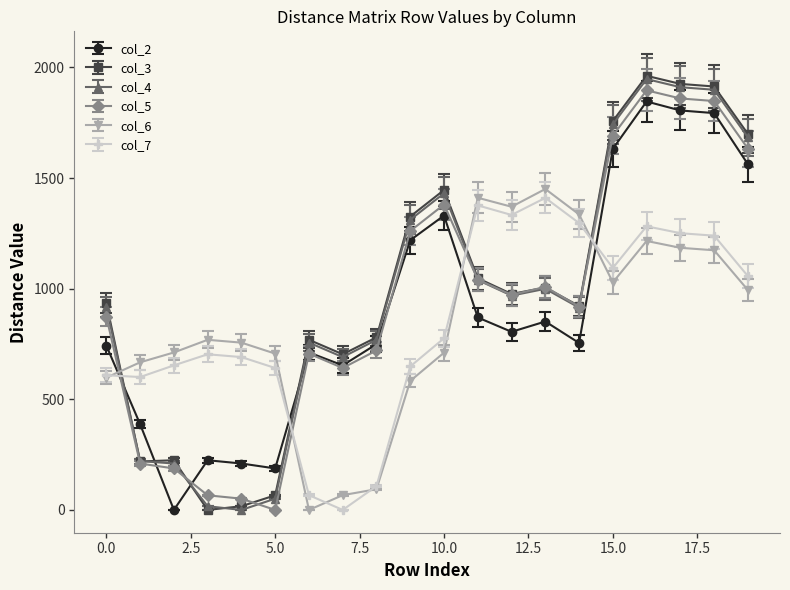

True or false: col_5 and col_6 intersect in this chart.

True